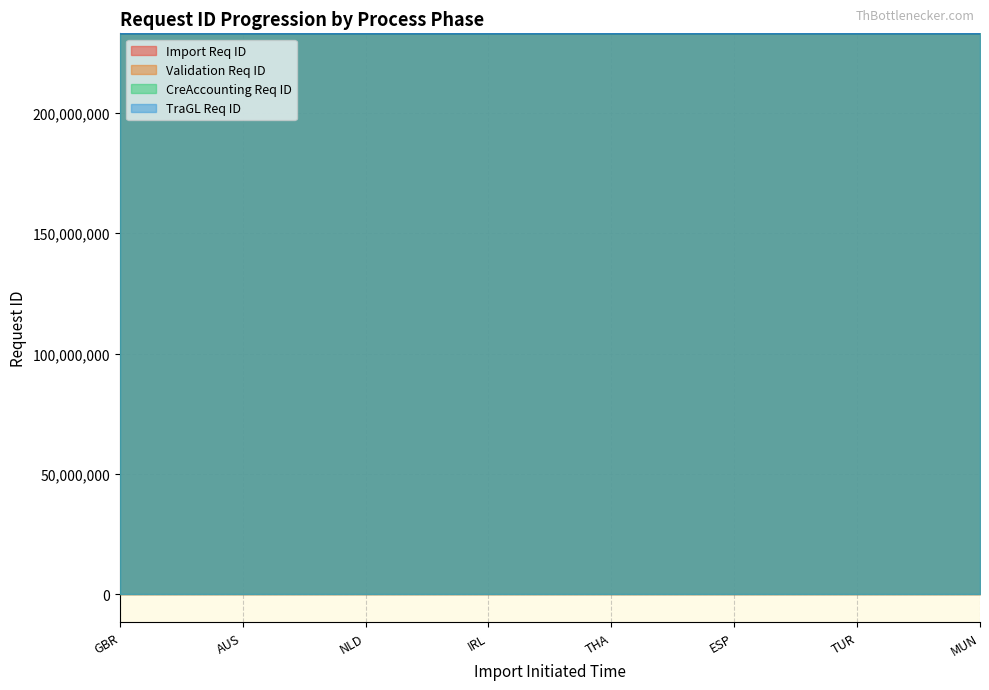

The value of Import Req ID at SGP is 392704060. True or false?

False